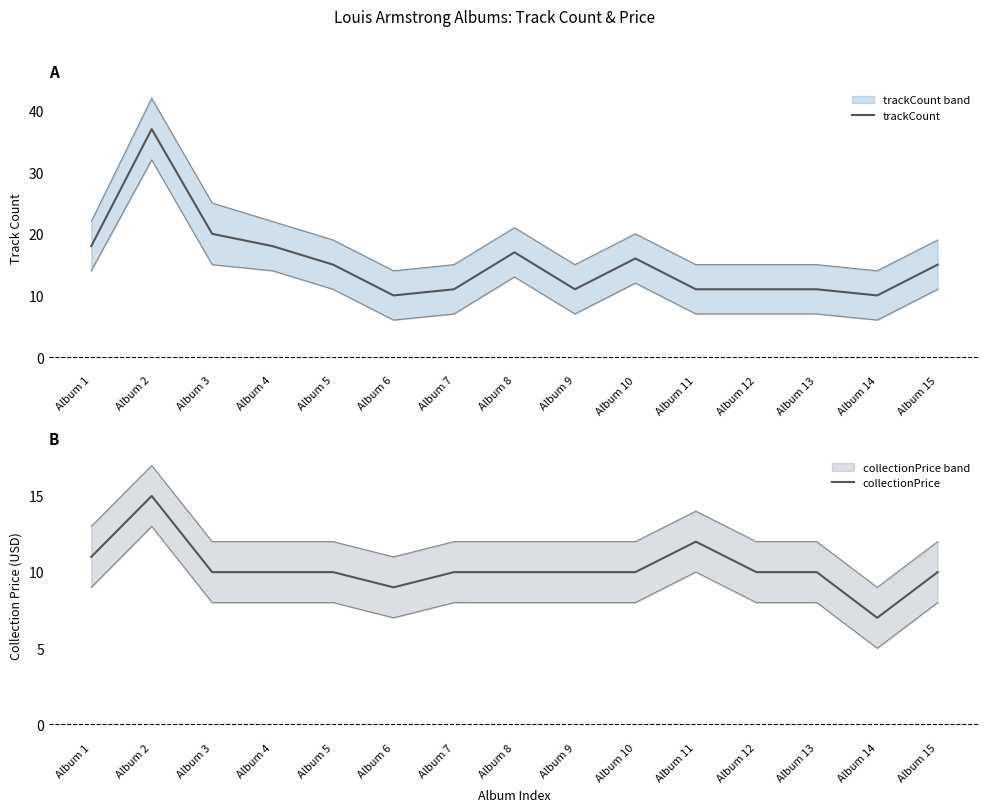

Is this an area chart (filled region under the line)?

No